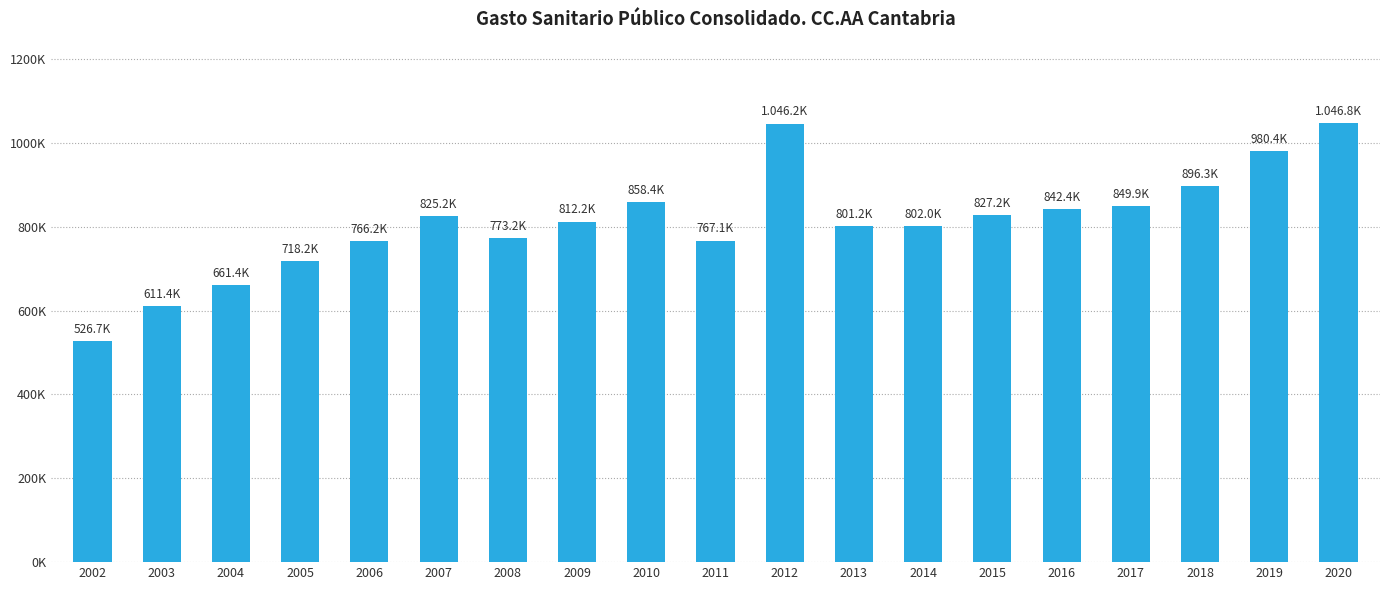

How many categories are shown in the chart?

19